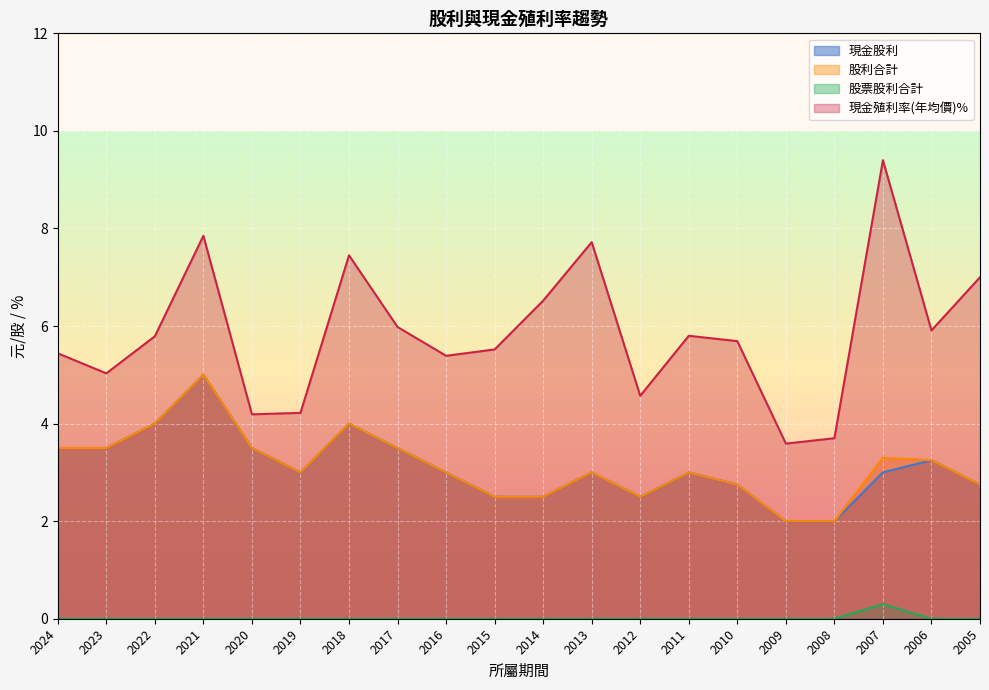

Reading left to right, transcribe all the data shown in this chart.

現金股利: 2024=3.5	2023=3.5	2022=4.0	2021=5.0	2020=3.5	2019=3.0	2018=4.0	2017=3.5	2016=3.0	2015=2.5	2014=2.5	2013=3.0	2012=2.5	2011=3.0	2010=2.8	2009=2.0	2008=2.0	2007=3.0	2006=3.2	2005=2.8
股票股利合計: 2024=0.0	2023=0.0	2022=0.0	2021=0.0	2020=0.0	2019=0.0	2018=0.0	2017=0.0	2016=0.0	2015=0.0	2014=0.0	2013=0.0	2012=0.0	2011=0.0	2010=0.0	2009=0.0	2008=0.0	2007=0.3	2006=0.0	2005=0.0
股利合計: 2024=3.5	2023=3.5	2022=4.0	2021=5.0	2020=3.5	2019=3.0	2018=4.0	2017=3.5	2016=3.0	2015=2.5	2014=2.5	2013=3.0	2012=2.5	2011=3.0	2010=2.8	2009=2.0	2008=2.0	2007=3.3	2006=3.2	2005=2.8
現金殖利率(年均價): 2024=5.4	2023=5.0	2022=5.8	2021=7.8	2020=4.2	2019=4.2	2018=7.5	2017=6.0	2016=5.4	2015=5.5	2014=6.5	2013=7.7	2012=4.6	2011=5.8	2010=5.7	2009=3.6	2008=3.7	2007=9.4	2006=5.9	2005=7.0